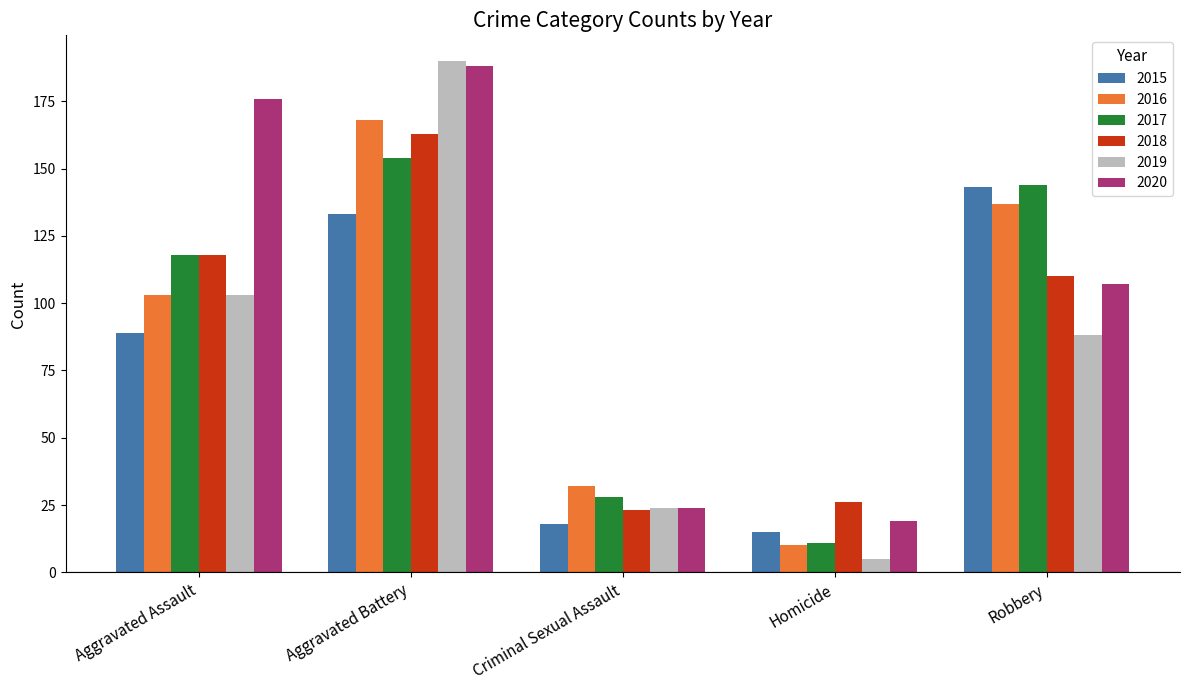

At which category is the sum across all series the highest?

Aggravated Battery